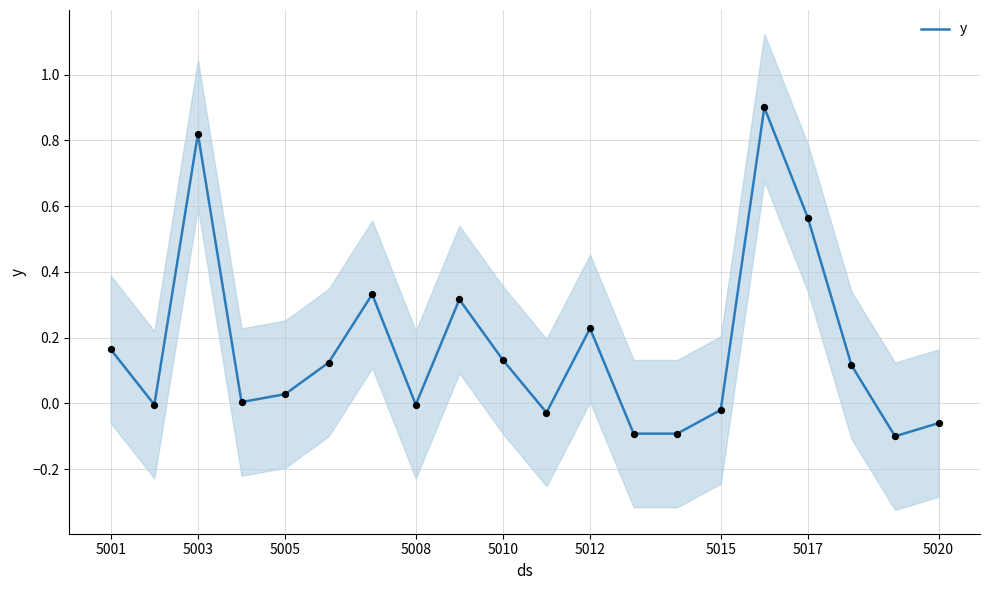

What is the maximum value for y?

0.9